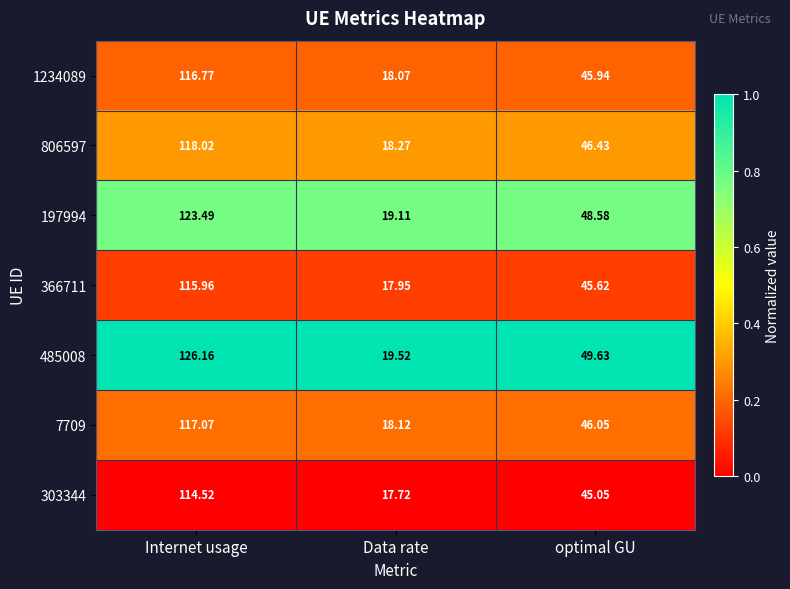

At which category is the sum across all series the highest?

Internet usage